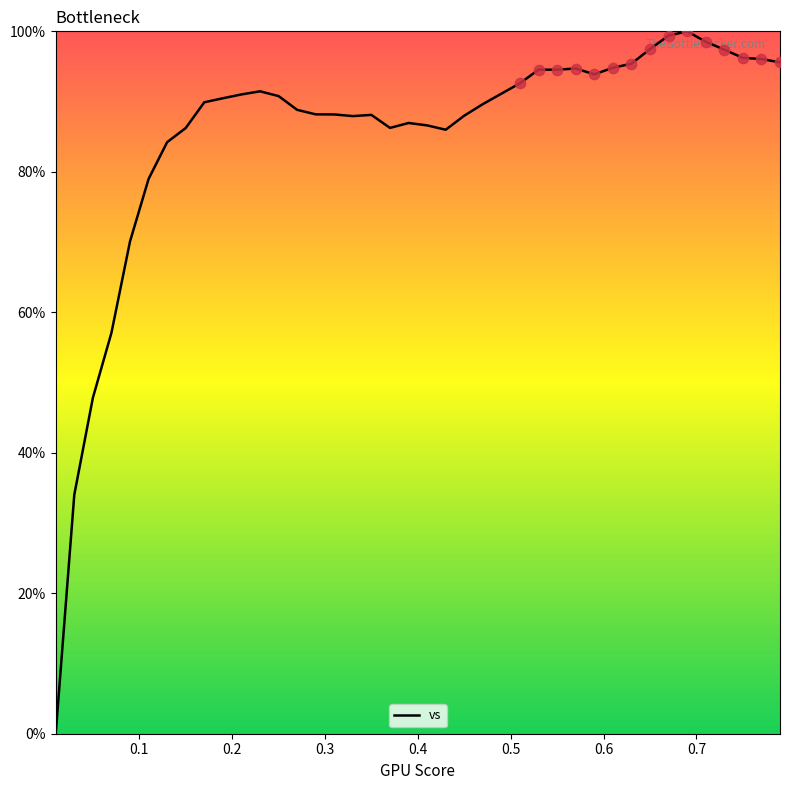

What is the difference between the maximum and minimum values?

100.0